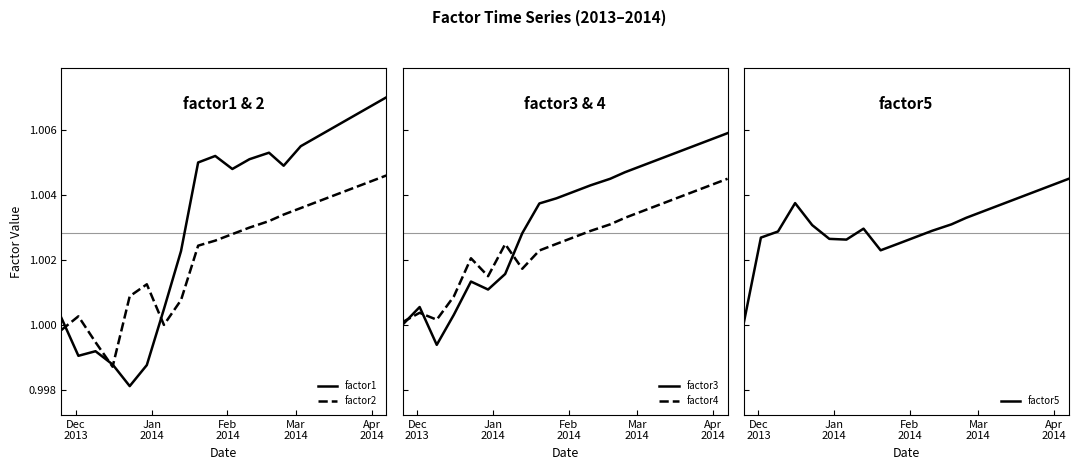

The value of factor5 at 17 is 1.7. True or false?

False